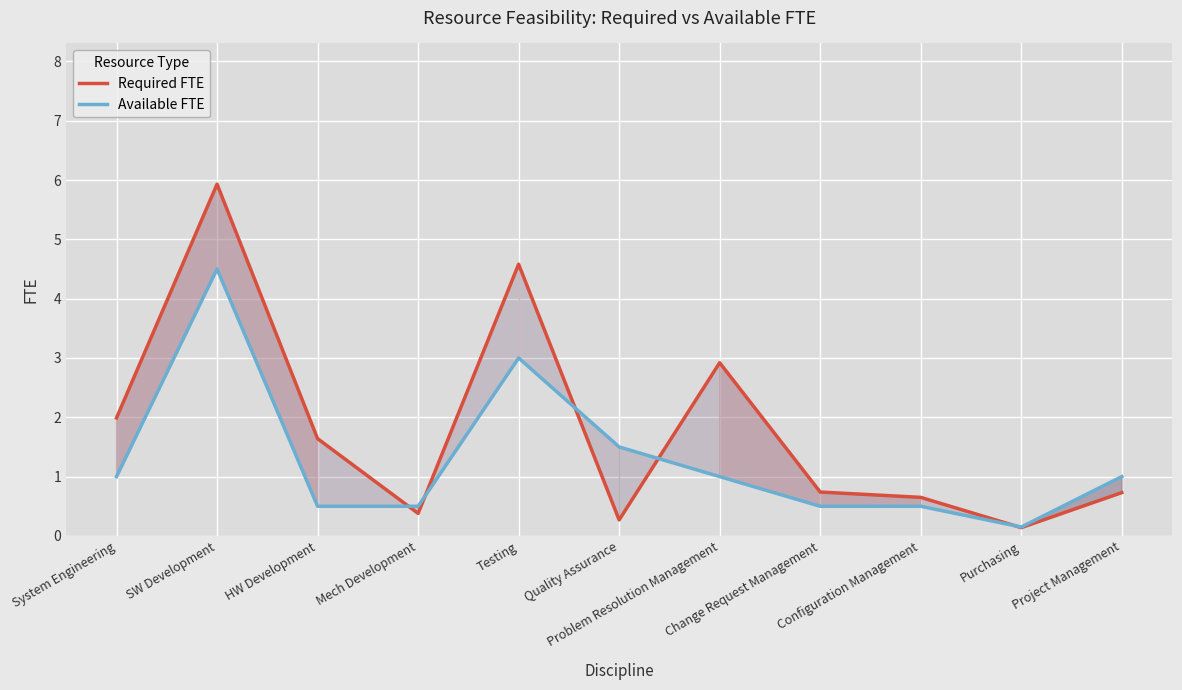

How many interior local peaks does the Available FTE series have?

2